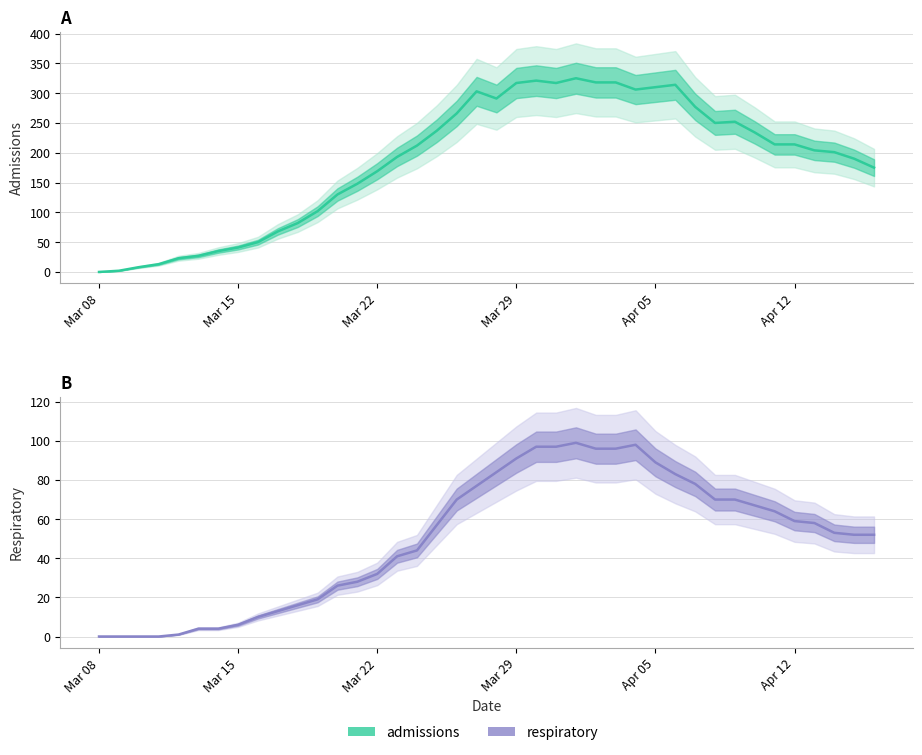

How many distinct data groups are displayed?

2